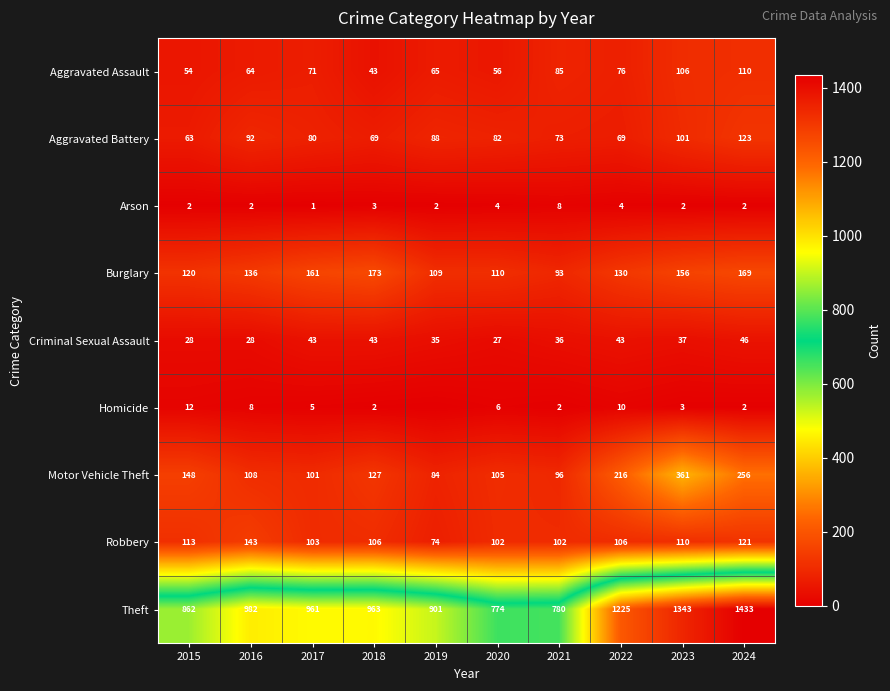

At which label does Theft first exceed 963?

2016